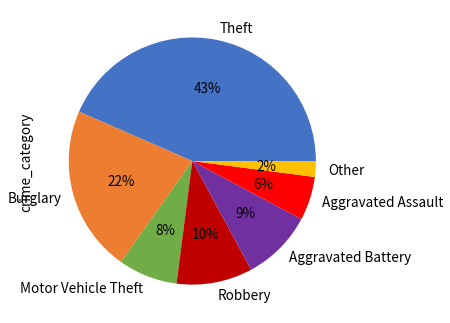

The Motor Vehicle Theft slice represents 8% of the pie. True or false?

True